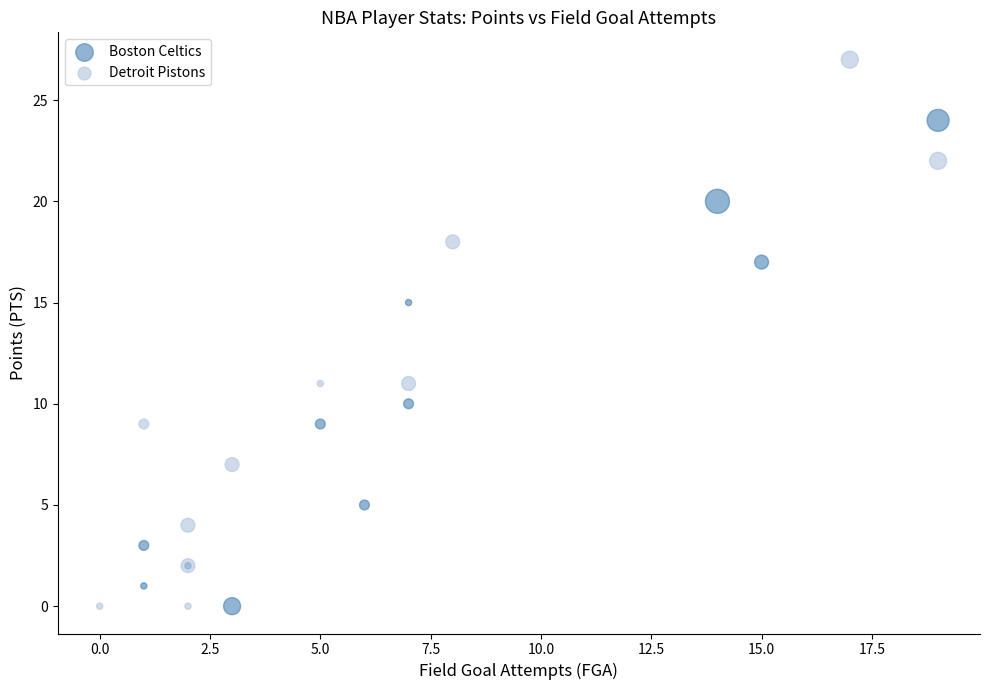

Which series reaches the maximum Y coordinate?

Detroit Pistons